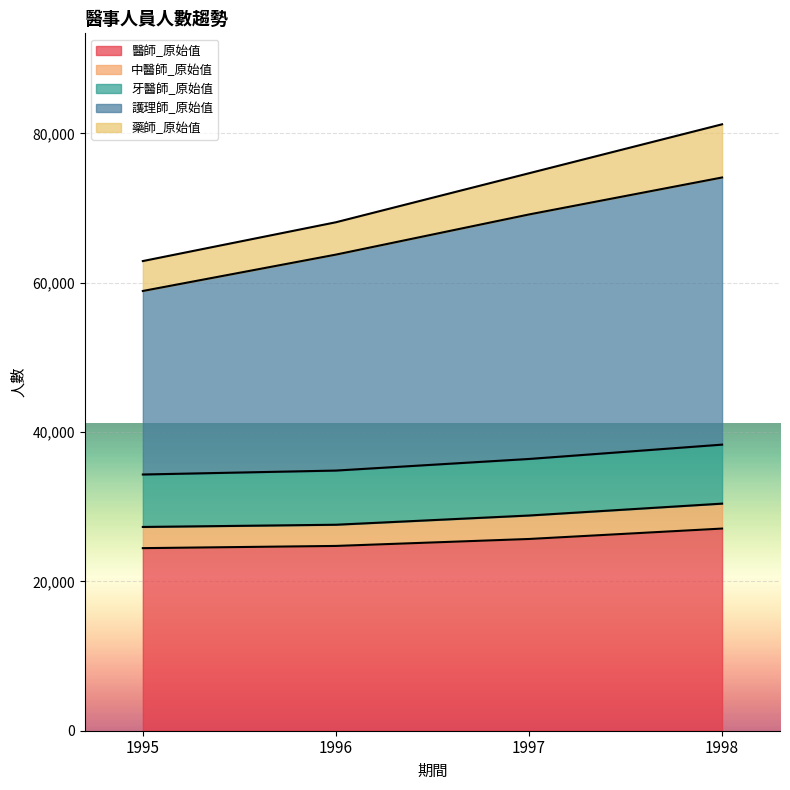

Which has a higher value, 1998 or 1997?

1998